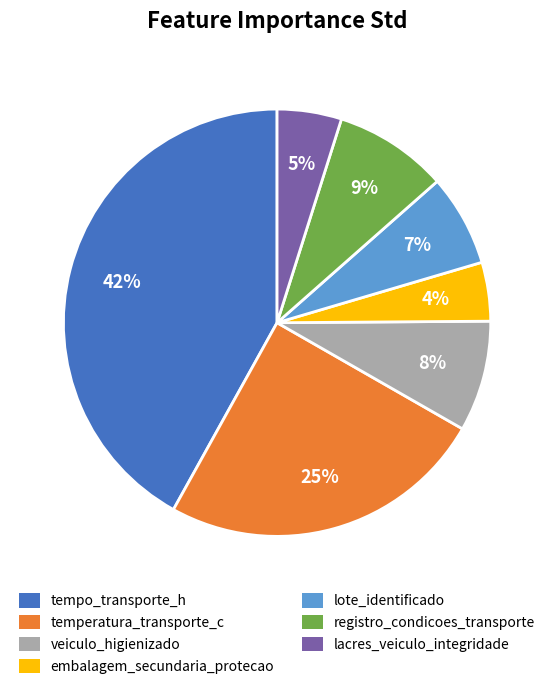

To the nearest percent, what portion does temperatura_transporte_c represent?

25%